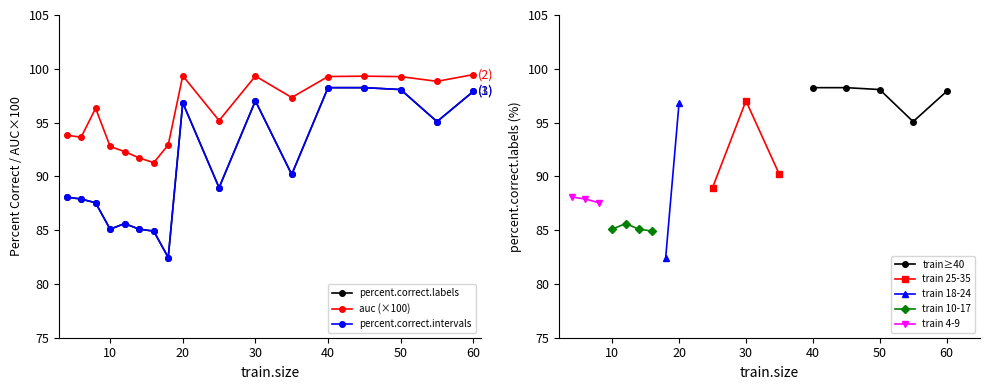

Does the chart display data point markers on the line(s)?

Yes